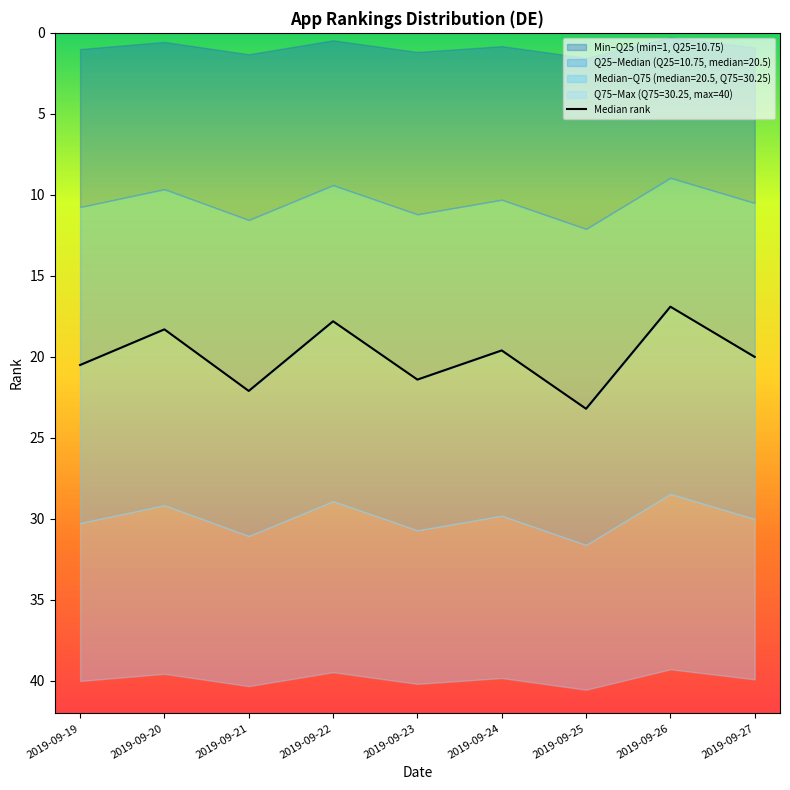

Where is the data nearest to the value 20?

2019-09-27